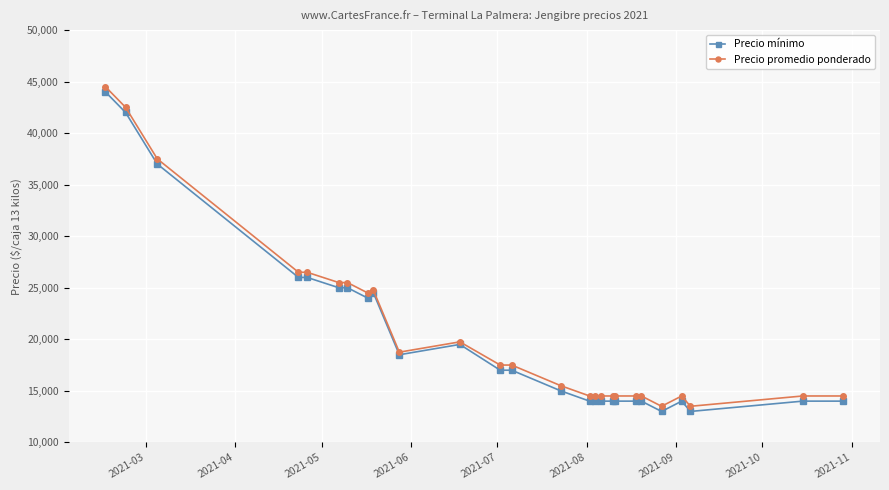

What is the difference between the second highest and second lowest values in the Precio promedio ponderado series?

29000